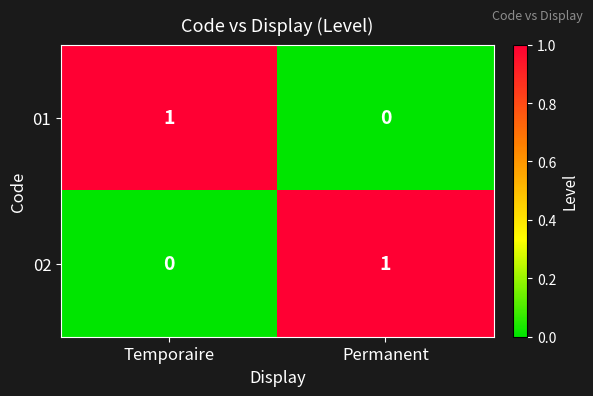

True or false: 01 has a value of 0 at Permanent.

True